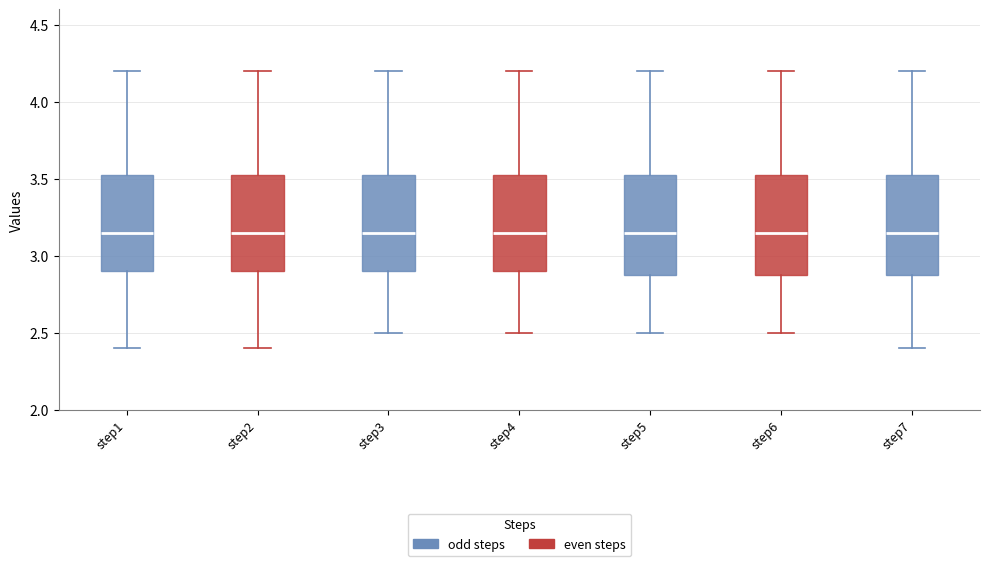

Reading left to right, read every box against the y-axis: the position of its median line, the range the box covers, and the ends of its whiskers. The values are not printed on the chart, so give them approximately, as read against the axis.

step1: median 3.15, box 2.90 to 3.55, whiskers 2.40 to 4.20
step2: median 3.15, box 2.90 to 3.55, whiskers 2.40 to 4.20
step3: median 3.15, box 2.90 to 3.55, whiskers 2.50 to 4.20
step4: median 3.15, box 2.90 to 3.55, whiskers 2.50 to 4.20
step5: median 3.15, box 2.90 to 3.55, whiskers 2.50 to 4.20
step6: median 3.15, box 2.90 to 3.55, whiskers 2.50 to 4.20
step7: median 3.15, box 2.90 to 3.55, whiskers 2.40 to 4.20